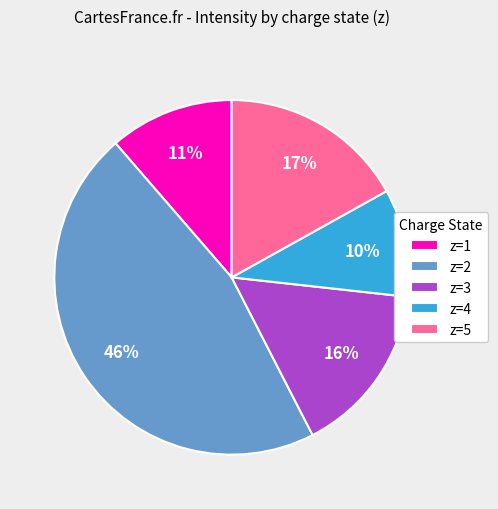

To the nearest percent, what is the average slice percentage?

20%